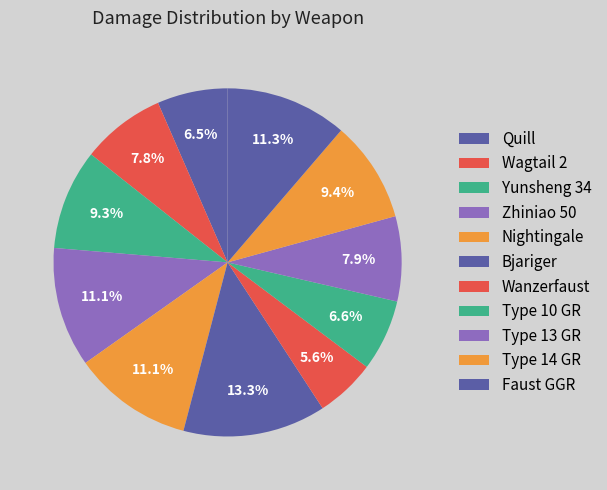

To the nearest percent, what portion does Type 13 GR represent?

8%